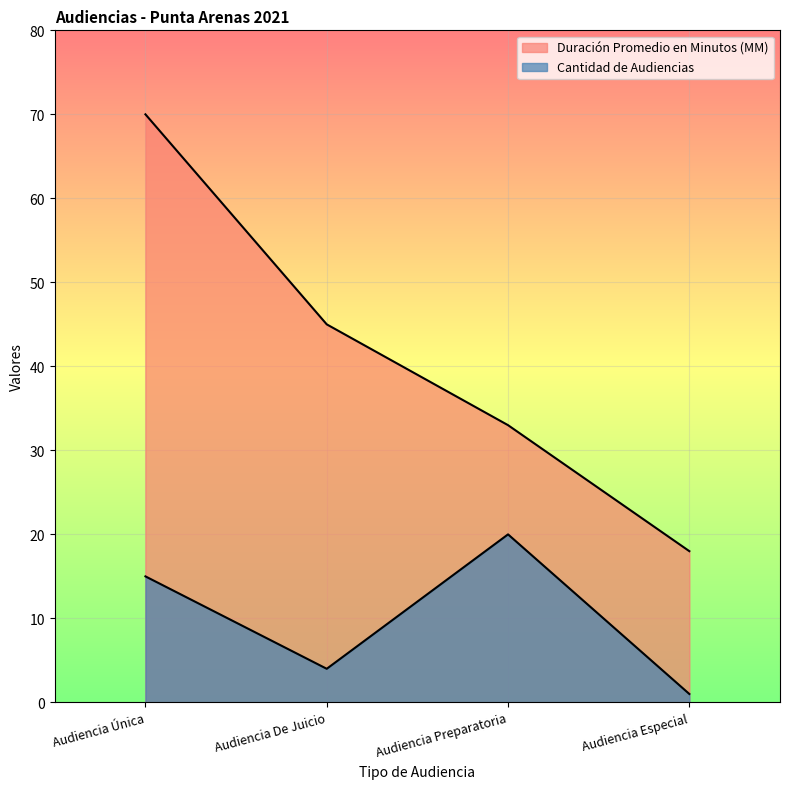

True or false: Duración Promedio en Minutos (MM) and Cantidad de Audiencias intersect in this chart.

False